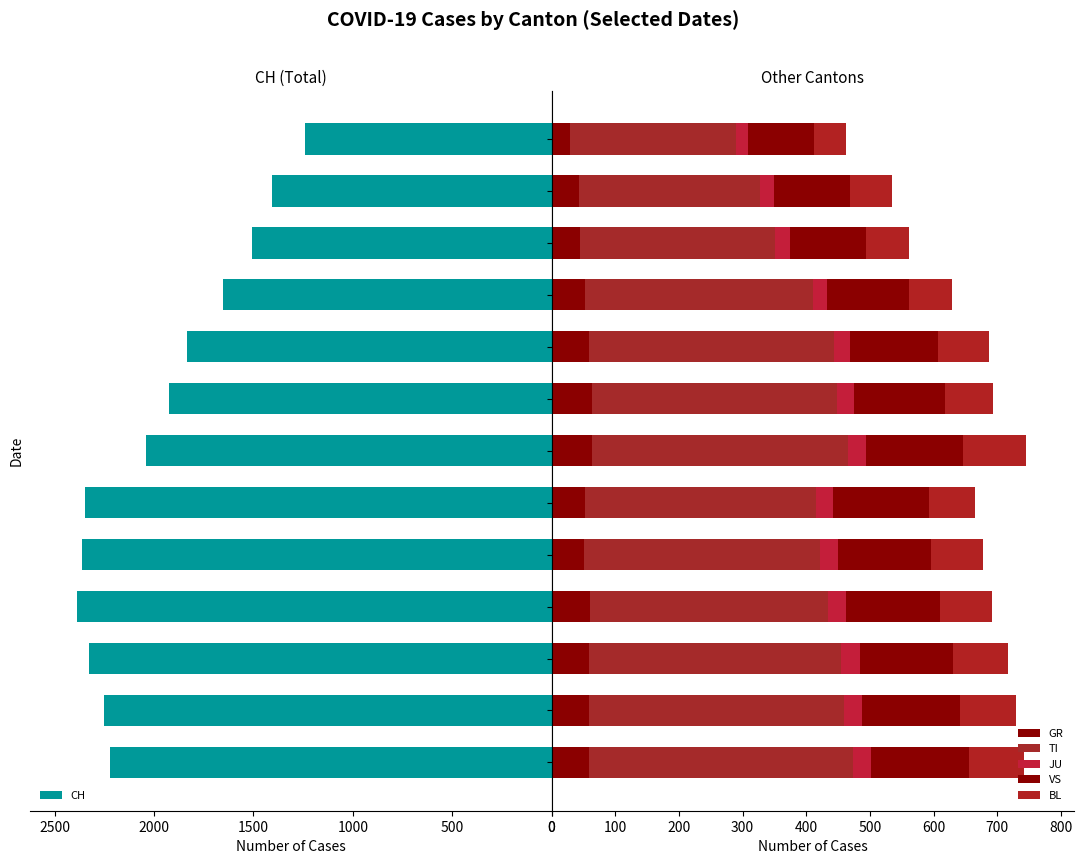

What is the difference between the maximum and minimum values in the JU series?

11